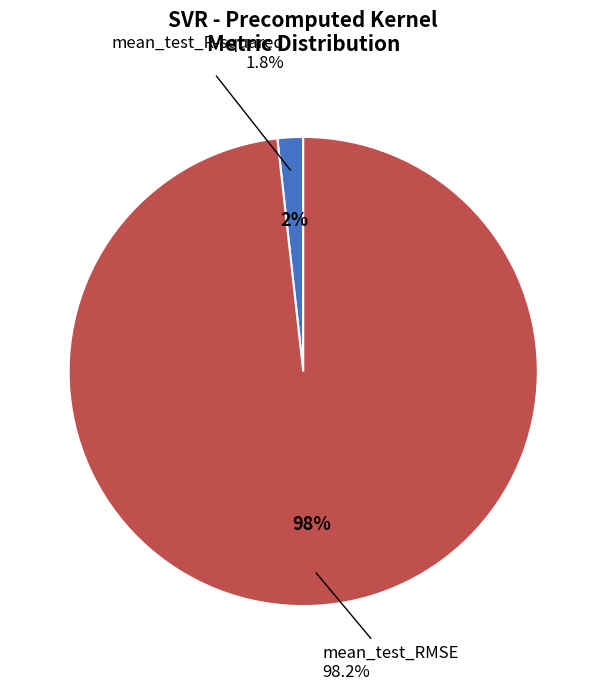

To the nearest percent, what is the combined percentage of mean_test_RMSE and mean_test_R-squared?

100%